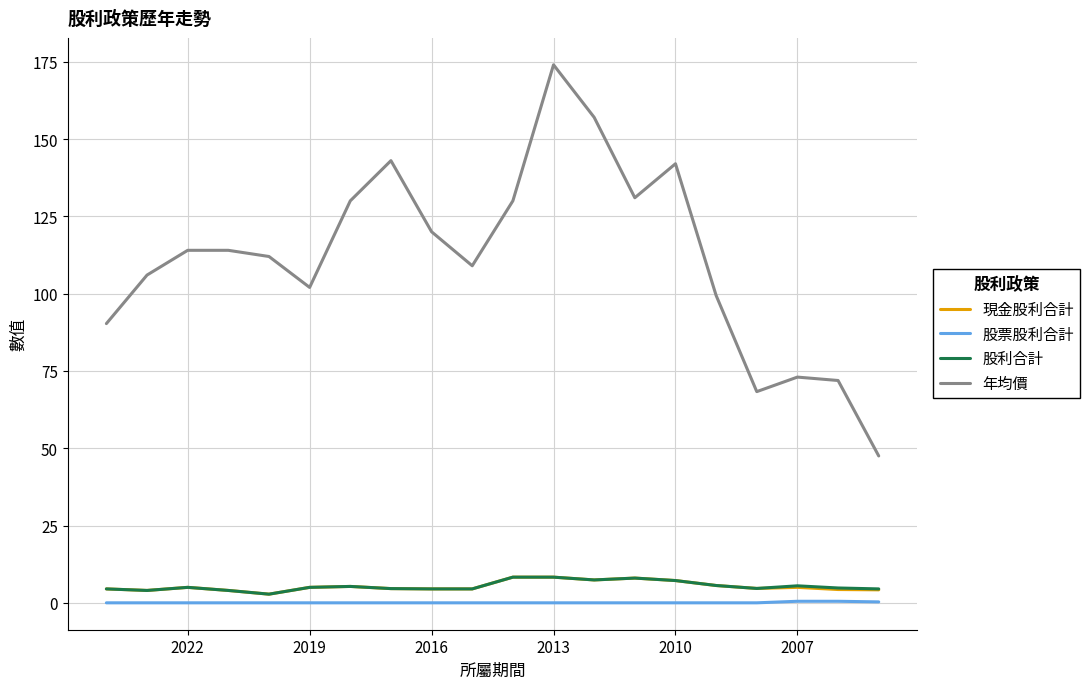

Count the 股票股利合計 values in the range 0 to 1.

20